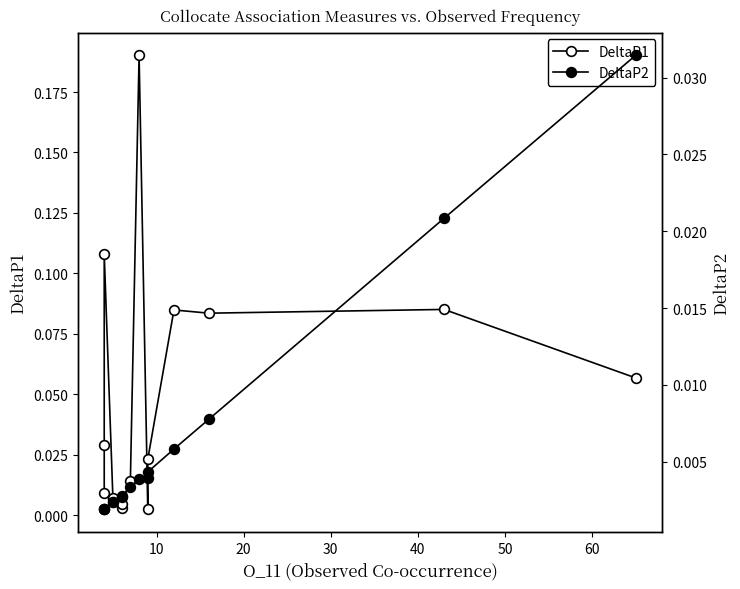

How many intersections are there between DeltaP1 and DeltaP2?

2